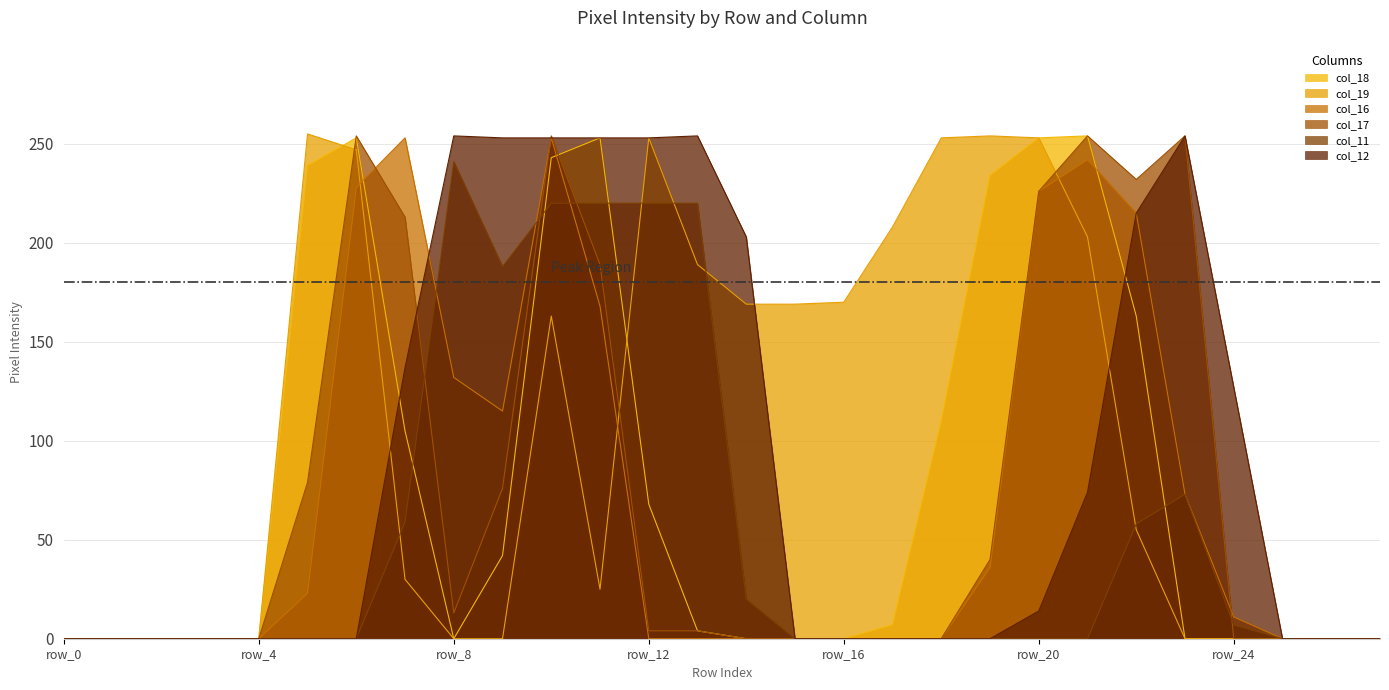

Which series has the largest total across all categories?

col_19